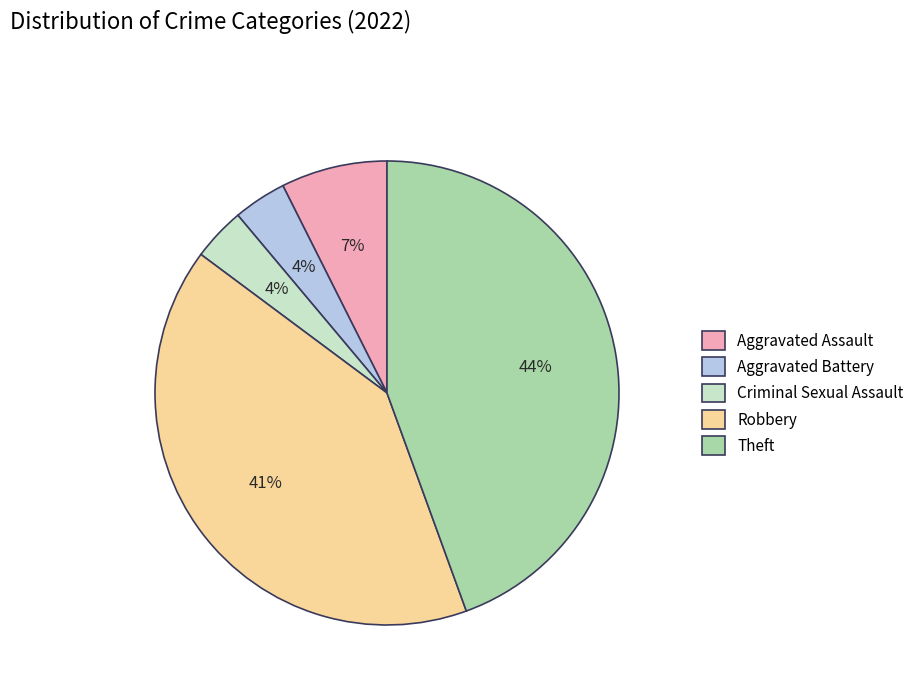

To the nearest percent, what portion does Theft represent?

44%